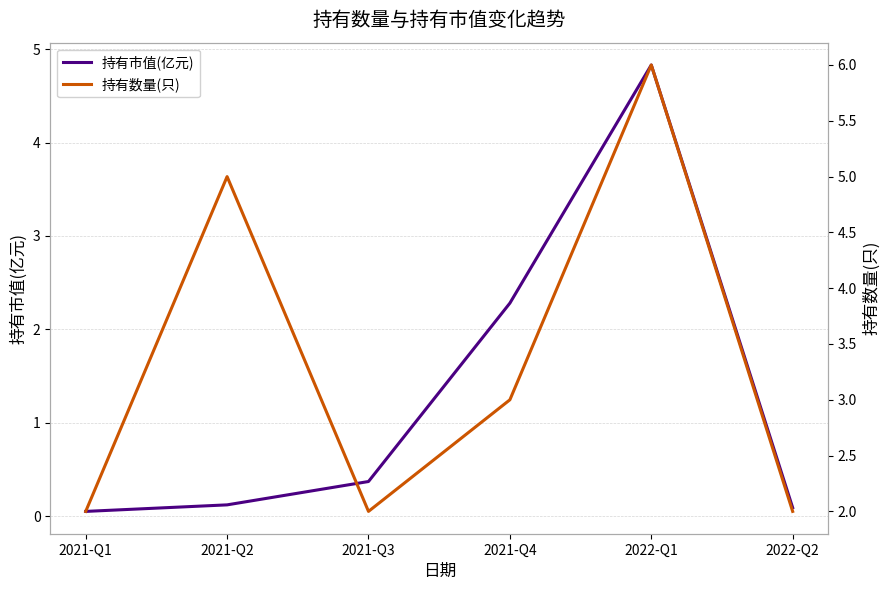

True or false: 持有市值(亿元) and 持有数量(只) intersect in this chart.

False